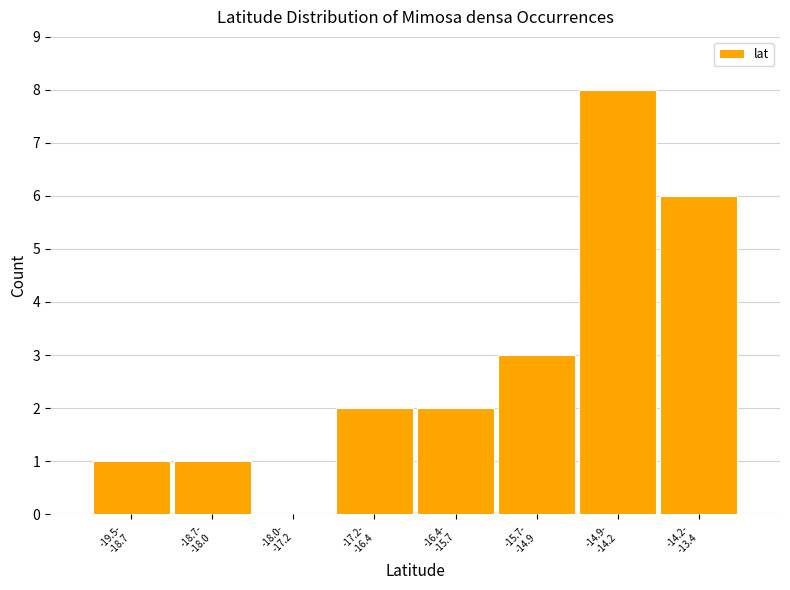

What is the sum of all values?

23